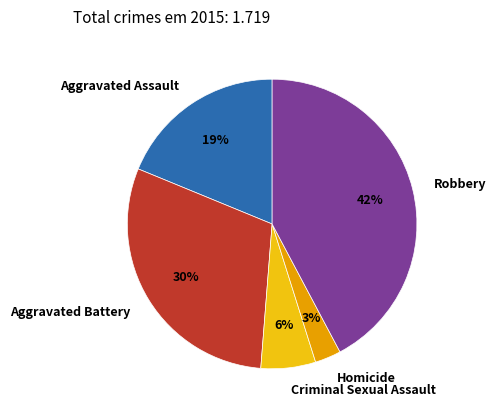

Count the number of slices in the pie.

5